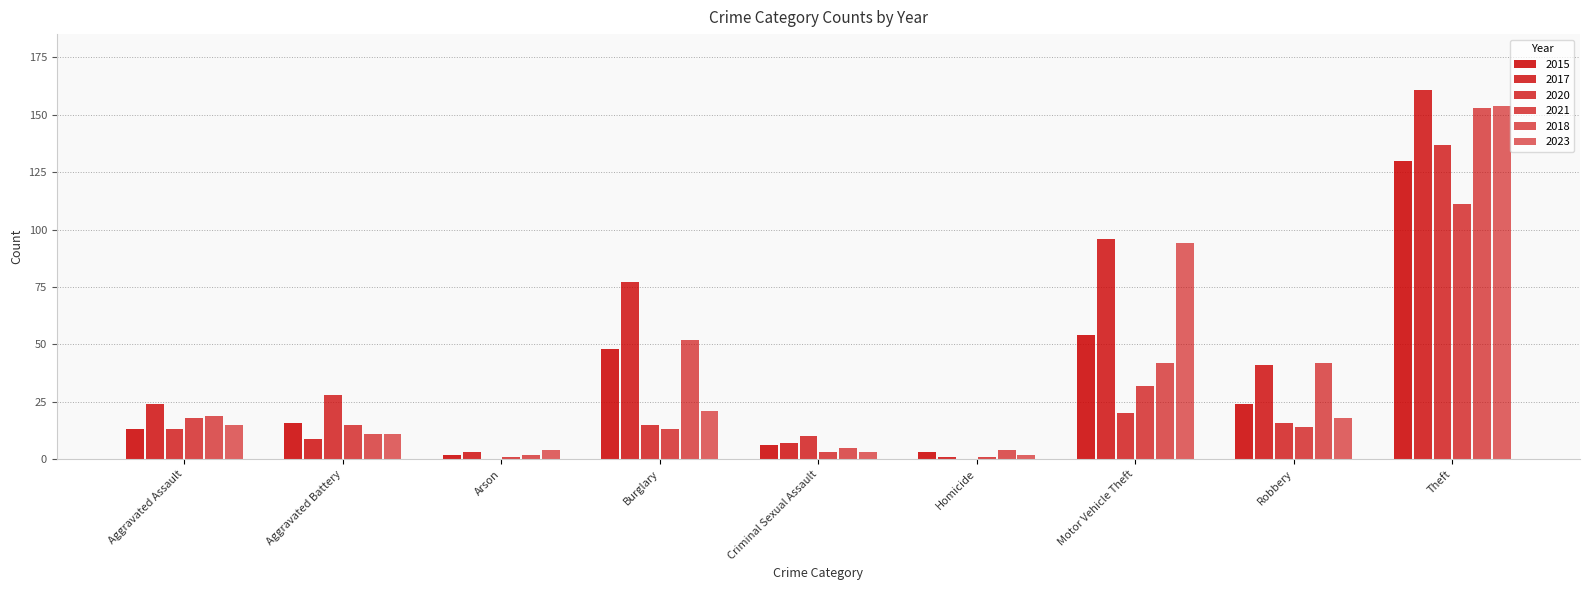

How many groups of bars are there?

9